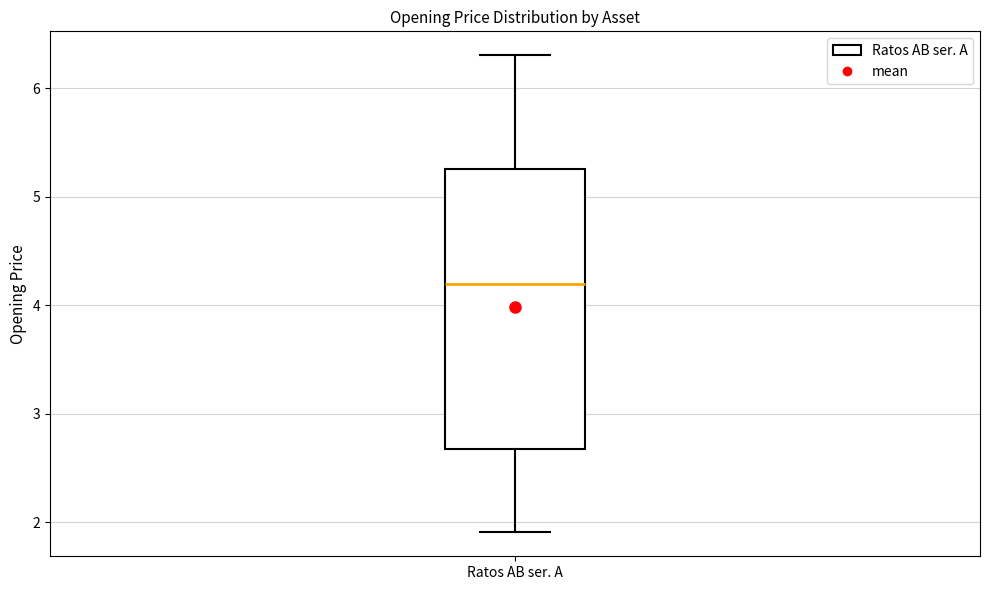

Transcribe this box plot: give where the median line is, the range the box spans, and where the two whiskers end, as read against the y-axis. The values are not printed on the chart, so give them approximately, as read against the axis.

median 4.2, box 2.7 to 5.3, whiskers 1.9 to 6.3